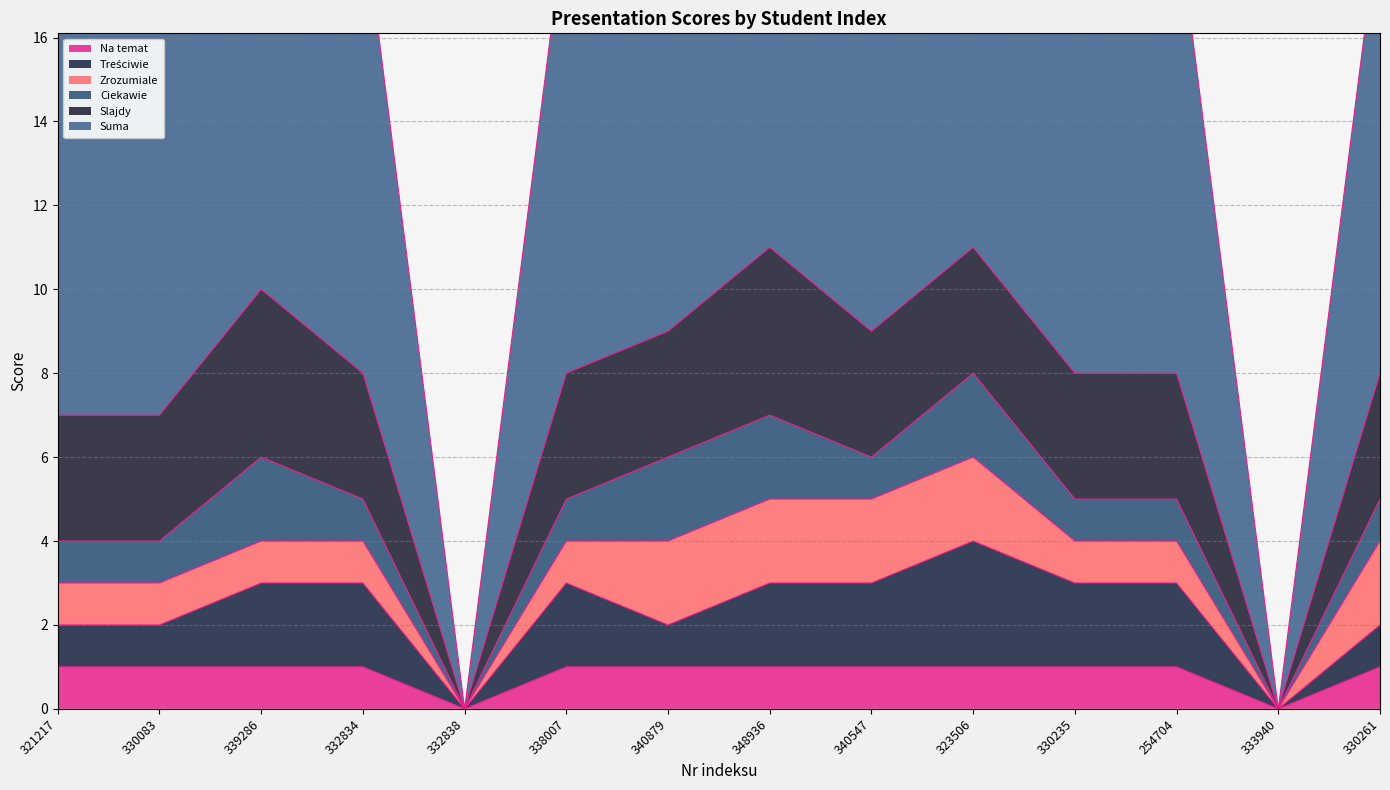

Which label corresponds to the smallest value in the chart?

332838